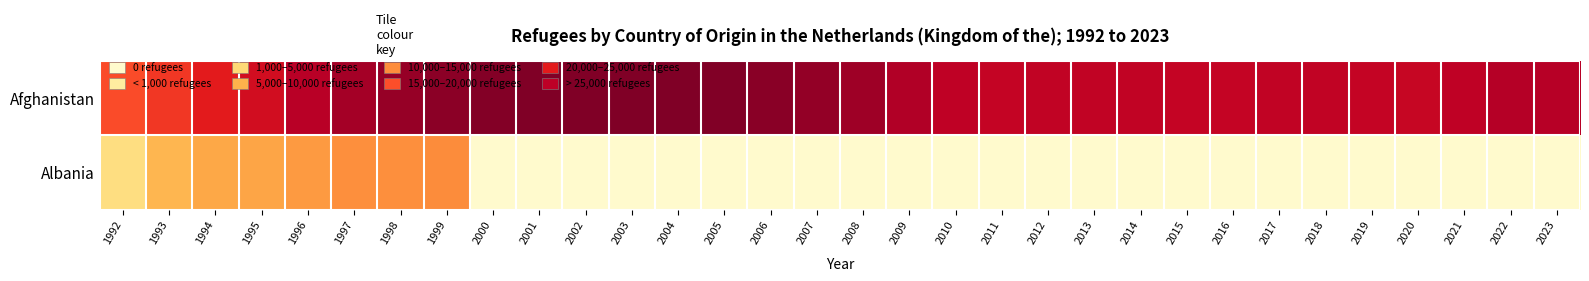

Between 2013 and 2019, which is larger?

2013